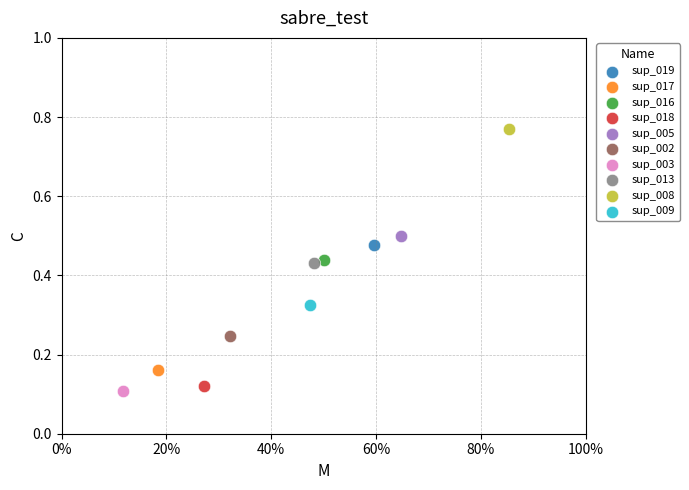

Which series contains the lowest Y value?

sup_003